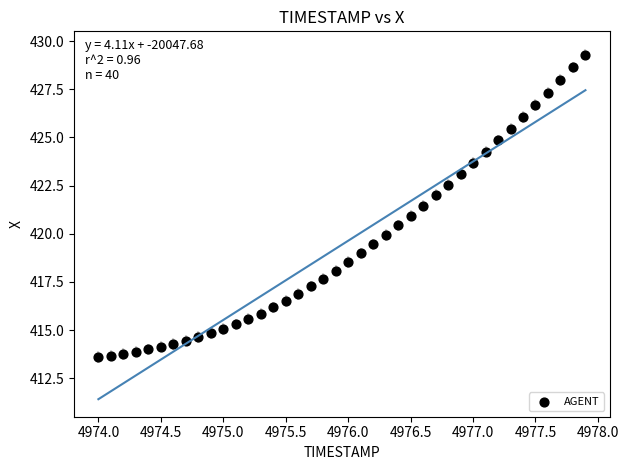

What is the range of X values (max minus min)?

3.9